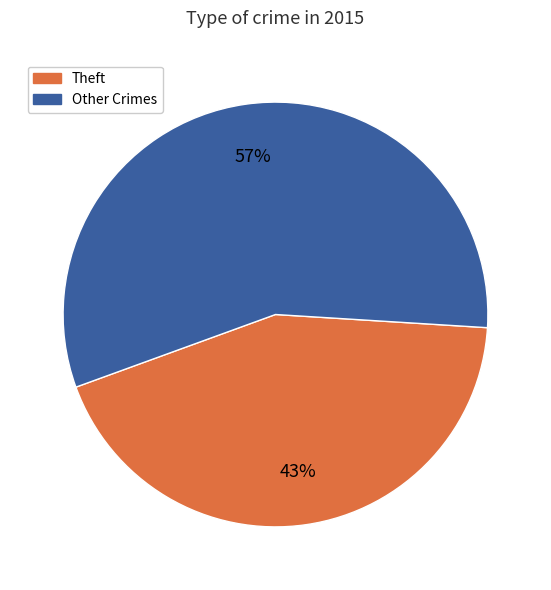

To the nearest percent, what is the average slice percentage?

50%